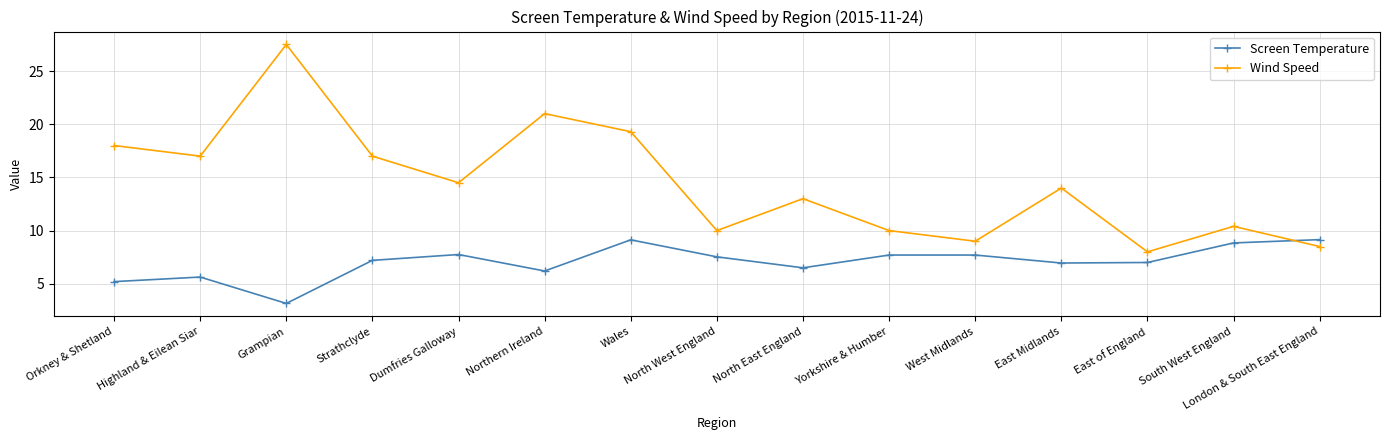

At which label does Screen Temperature reach its minimum?

Grampian